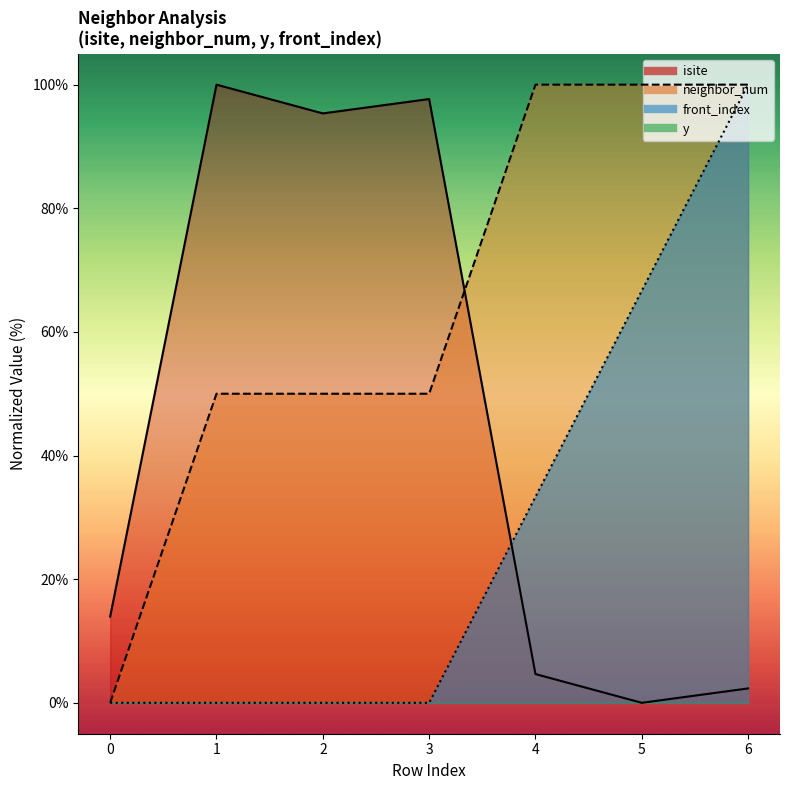

How many data points does each series have?

7